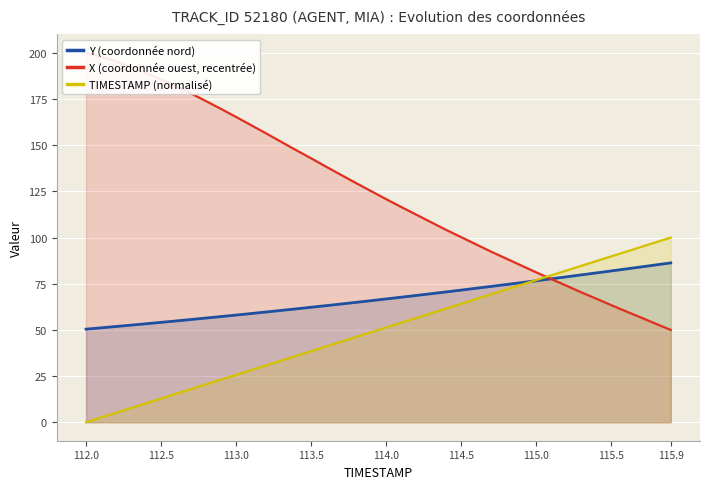

Does the chart display data point markers on the line(s)?

No